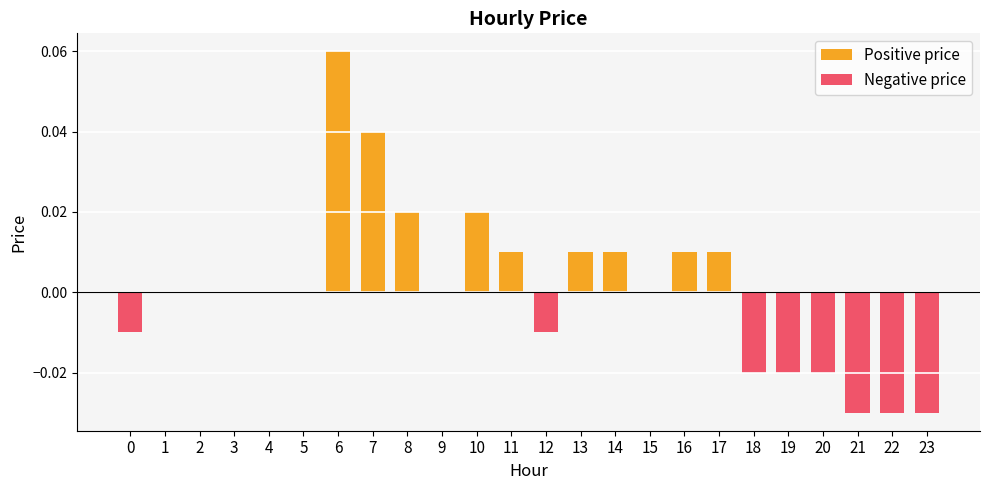

At which category does the chart reach its minimum across all series?

21